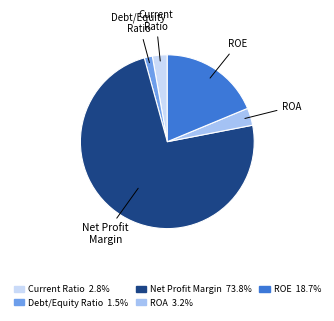

Which slice is the smallest?

Debt/Equity Ratio